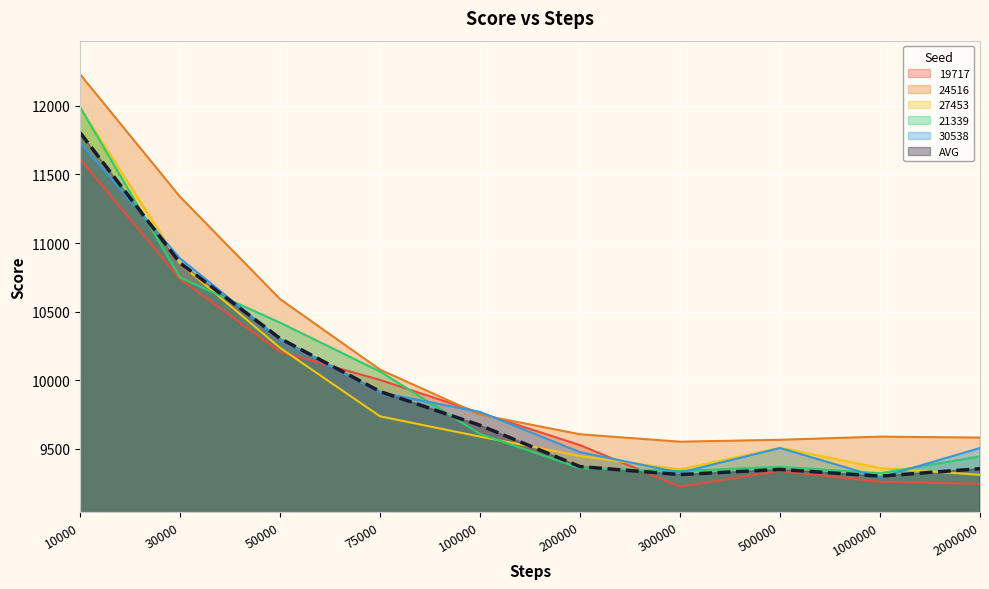

At which category is the sum across all series the highest?

10000